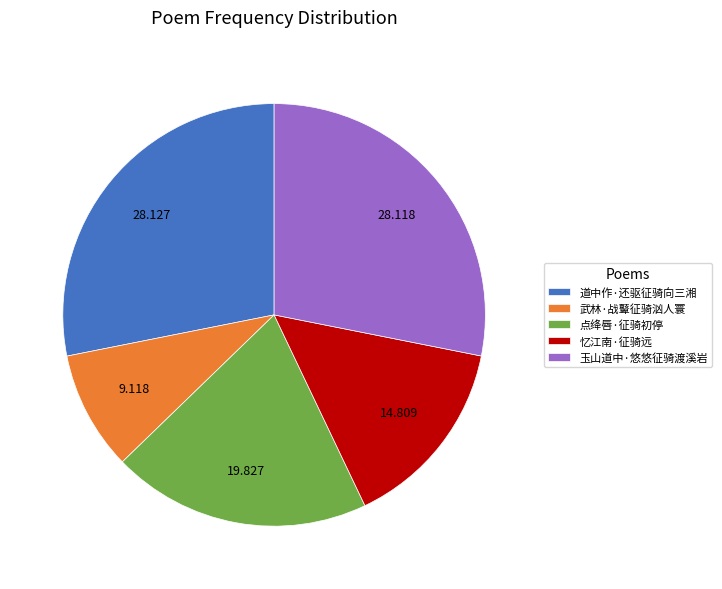

Between 道中作·还驱征骑向三湘 and 忆江南·征骑远, which is larger?

道中作·还驱征骑向三湘